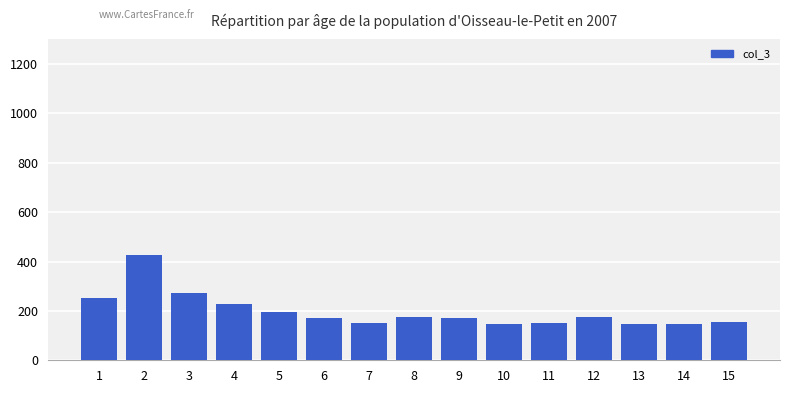

What is the smallest value displayed?

145